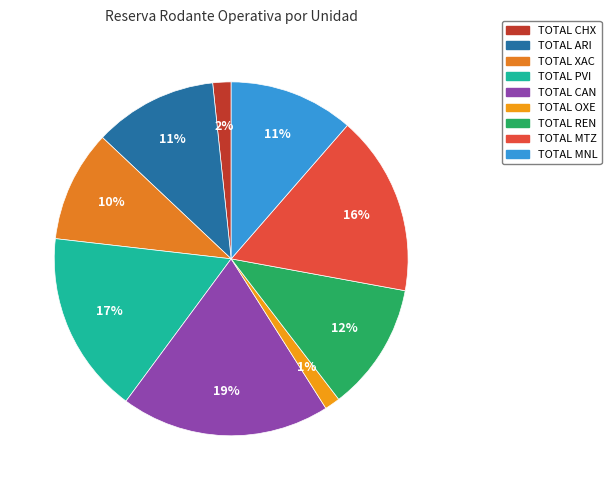

Count the number of slices in the pie.

9